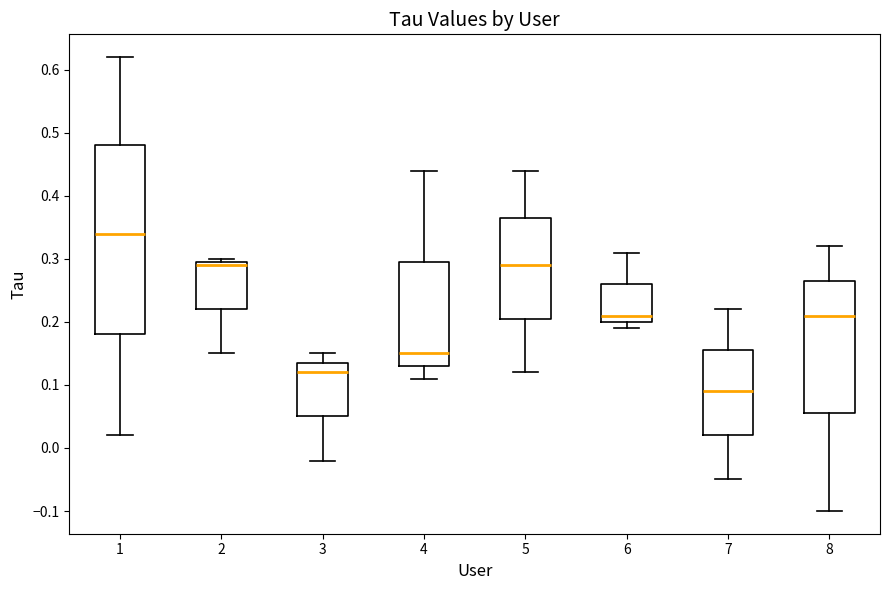

Which box is the tallest, from its lower edge to its upper edge?

1